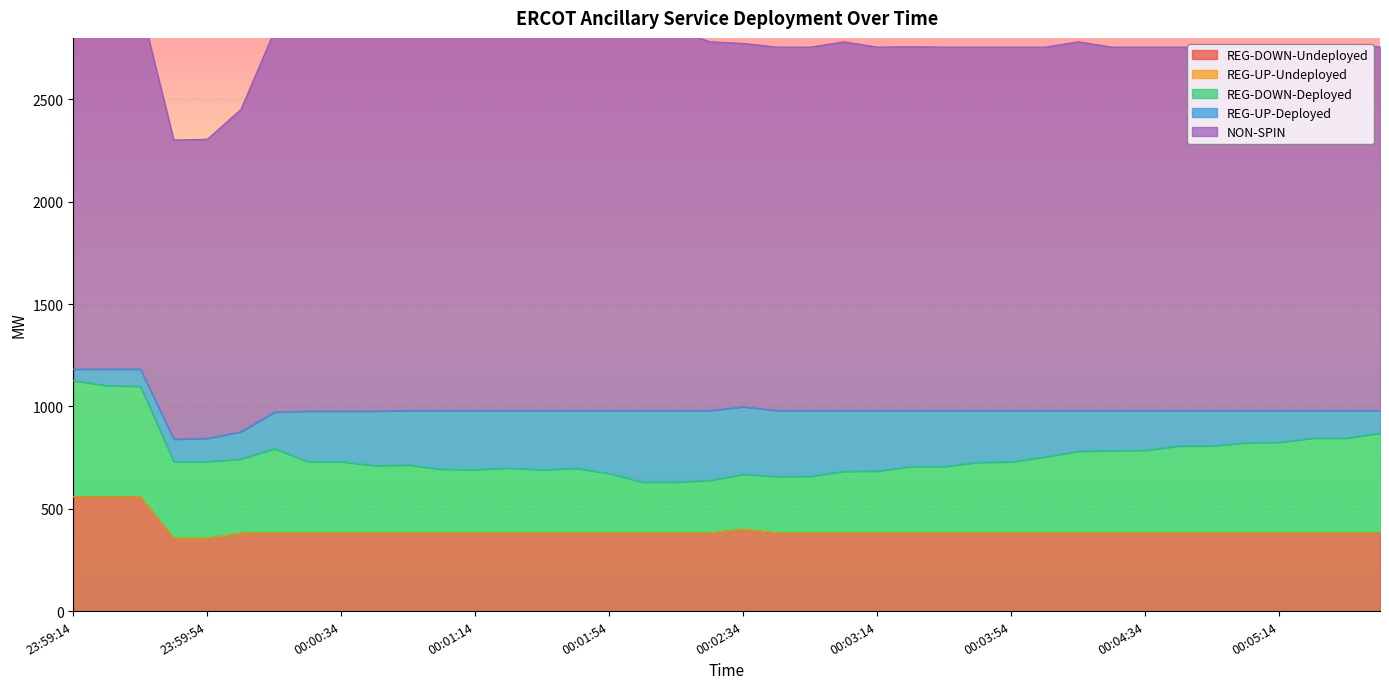

Which category has the lowest value in the REG-UP-Deployed series?

23:59:14